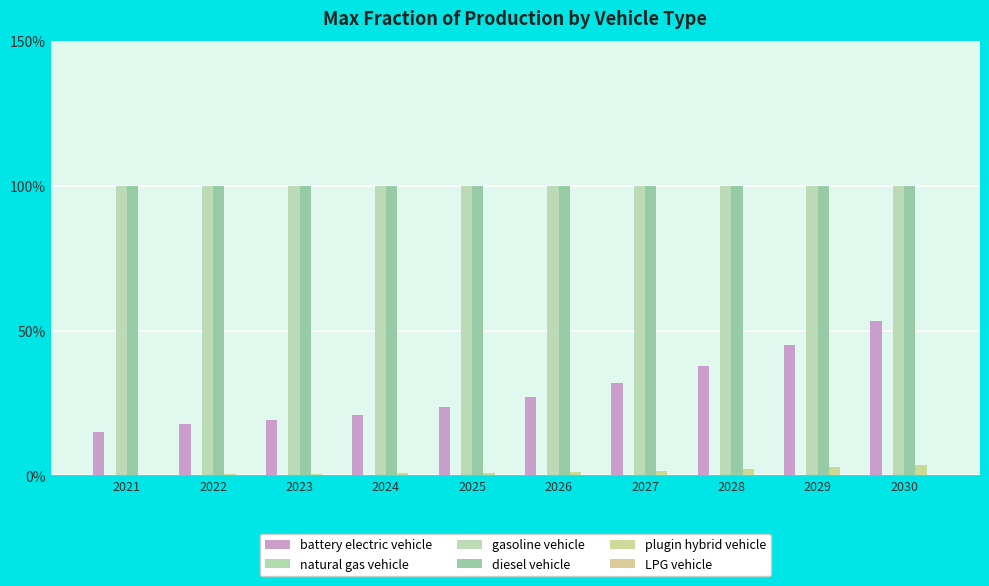

Are the bars grouped side by side (vs. stacked)?

Yes